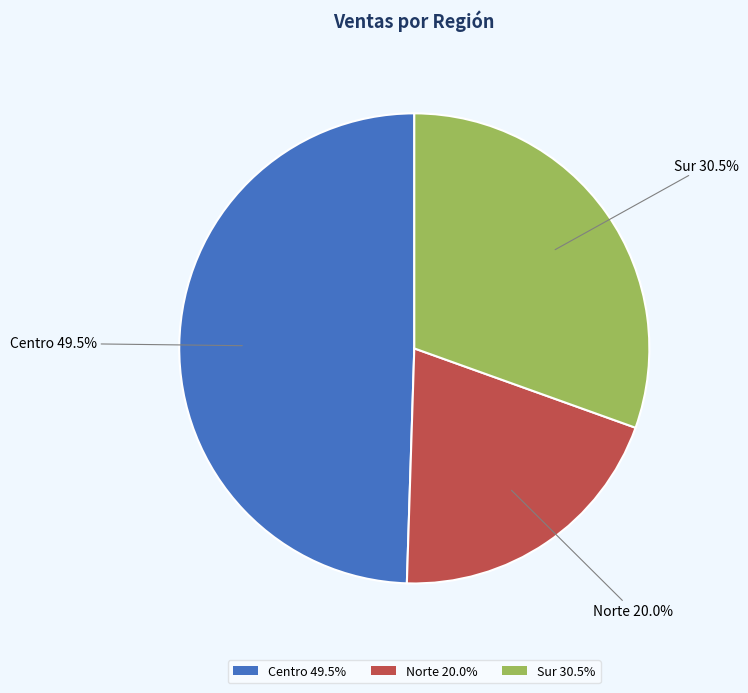

What is the ratio of the value at Norte 20.0% to the value at Sur 30.5%?

0.7